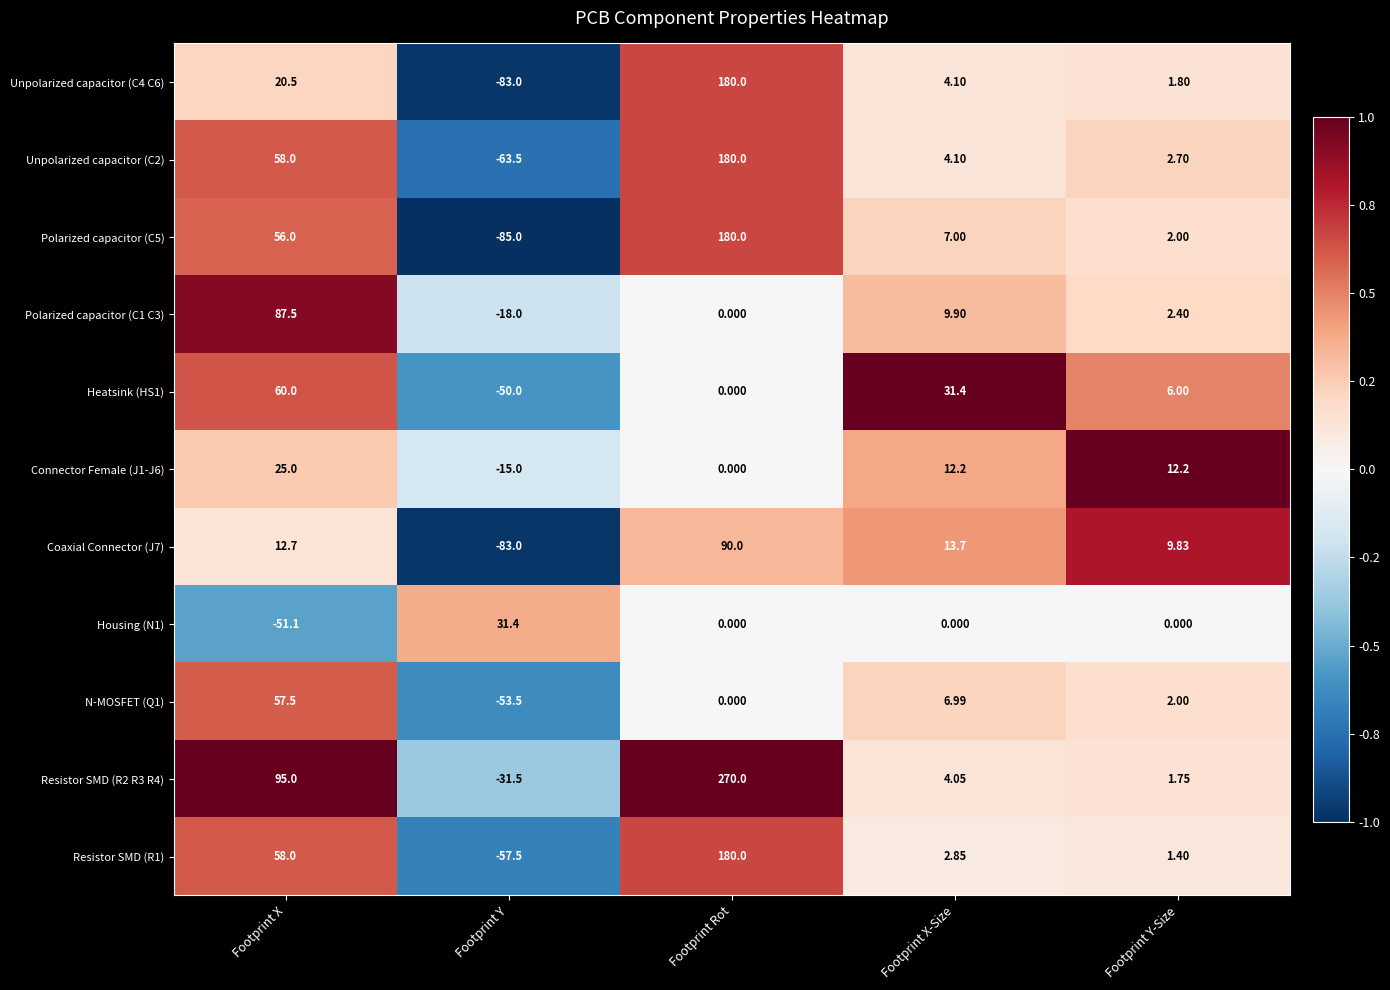

List the labels in order of Unpolarized capacitor (C4 C6) value, largest first.

Footprint Rot, Footprint X, Footprint X-Size, Footprint Y-Size, Footprint Y